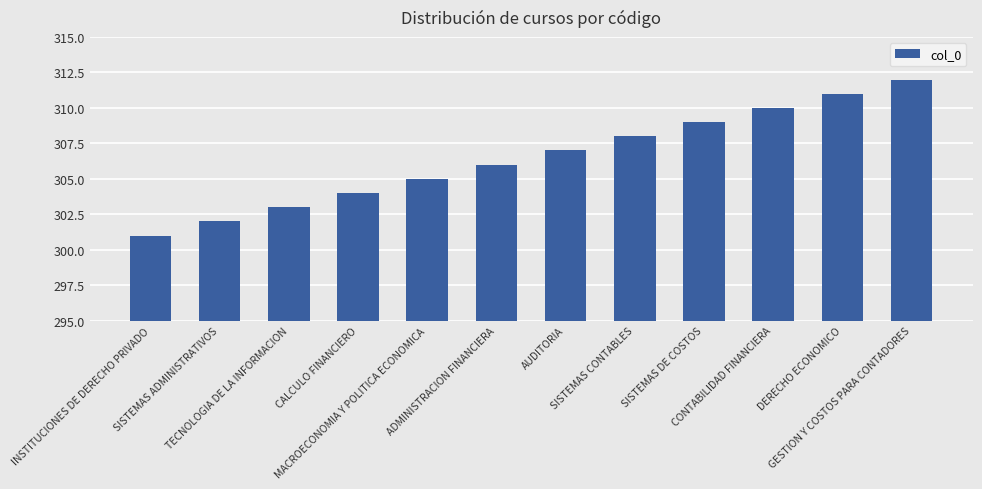

How many data points are less than 307?

6